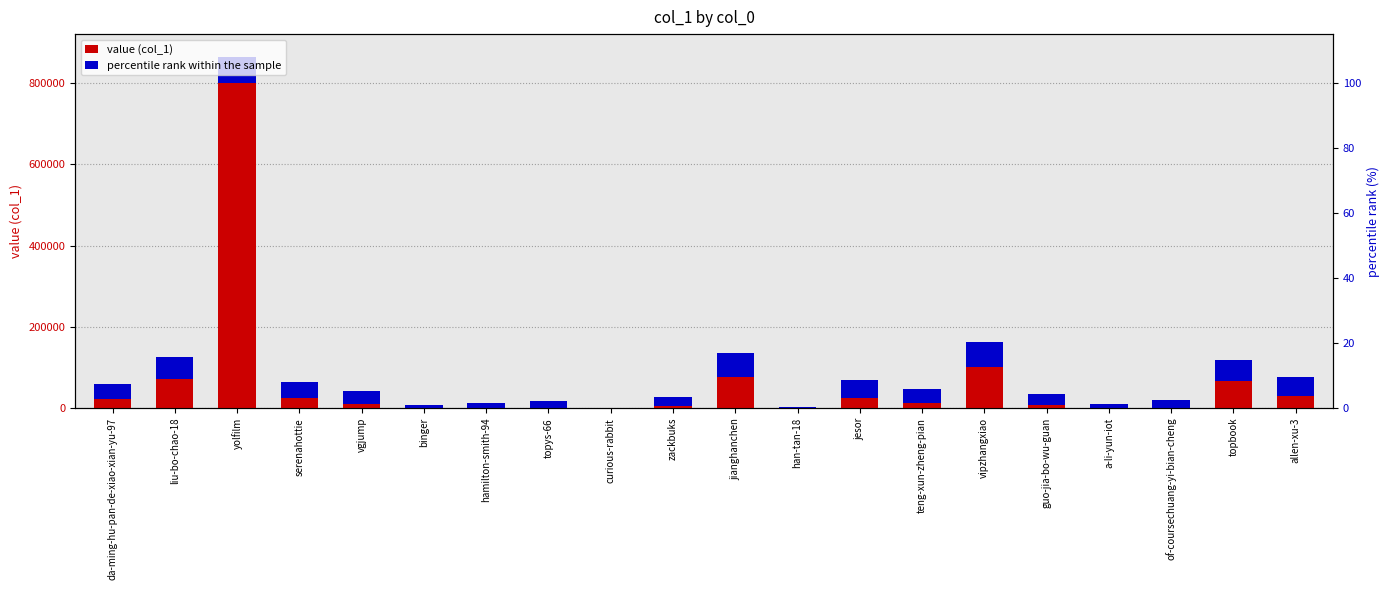

Reading left to right, transcribe all the data shown in this chart.

value (col_1): da-ming-hu-pan-de-xiao-xian-yu-97=22123.0	liu-bo-chao-18=70771.0	yolfilm=800157.0	serenahottie=24790.0	vgjump=11122.0	binger=96.0	hamilton-smith-94=174.0	topys-66=178.0	curious-rabbit=44.0	zackbuks=4496.0	jianghanchen=77454.0	han-tan-18=93.0	jesor=25109.0	teng-xun-zheng-pian=13184.0	vipzhangxiao=101062.0	guo-jia-bo-wu-guan=6663.0	a-li-yun-iot=164.0	of-coursechuang-yi-bian-cheng=861.0	topbook=67526.0	allen-xu-3=30598.0
percentile rank within the sample: da-ming-hu-pan-de-xiao-xian-yu-97=37059.9	liu-bo-chao-18=53905.3	yolfilm=64012.6	serenahottie=40429.0	vgjump=30321.7	binger=6738.2	hamilton-smith-94=13476.3	topys-66=16845.4	curious-rabbit=0.0	zackbuks=23583.6	jianghanchen=57274.4	han-tan-18=3369.1	jesor=43798.1	teng-xun-zheng-pian=33690.8	vipzhangxiao=60643.5	guo-jia-bo-wu-guan=26952.7	a-li-yun-iot=10107.2	of-coursechuang-yi-bian-cheng=20214.5	topbook=50536.2	allen-xu-3=47167.1